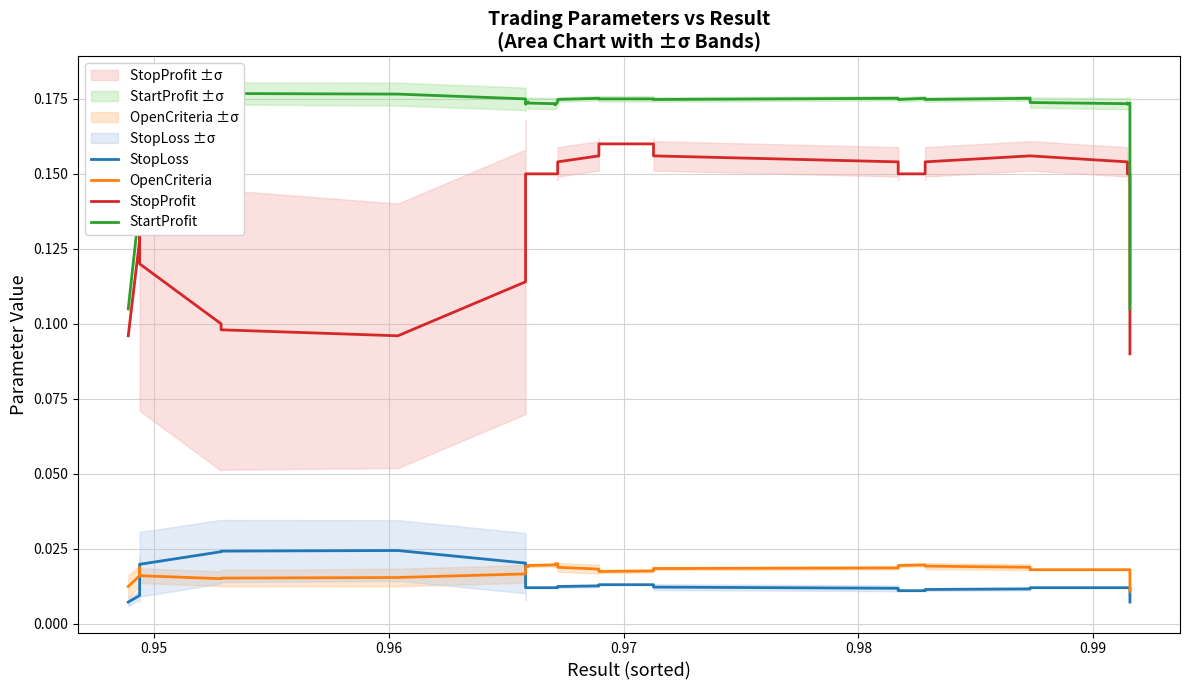

How many distinct data groups are displayed?

4